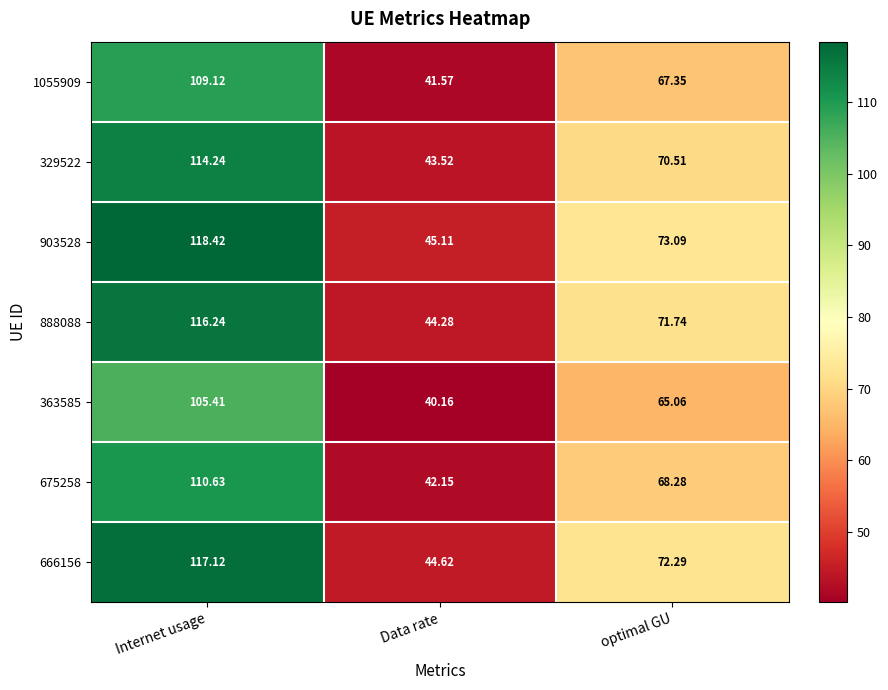

Which label corresponds to the smallest value in the chart?

Data rate